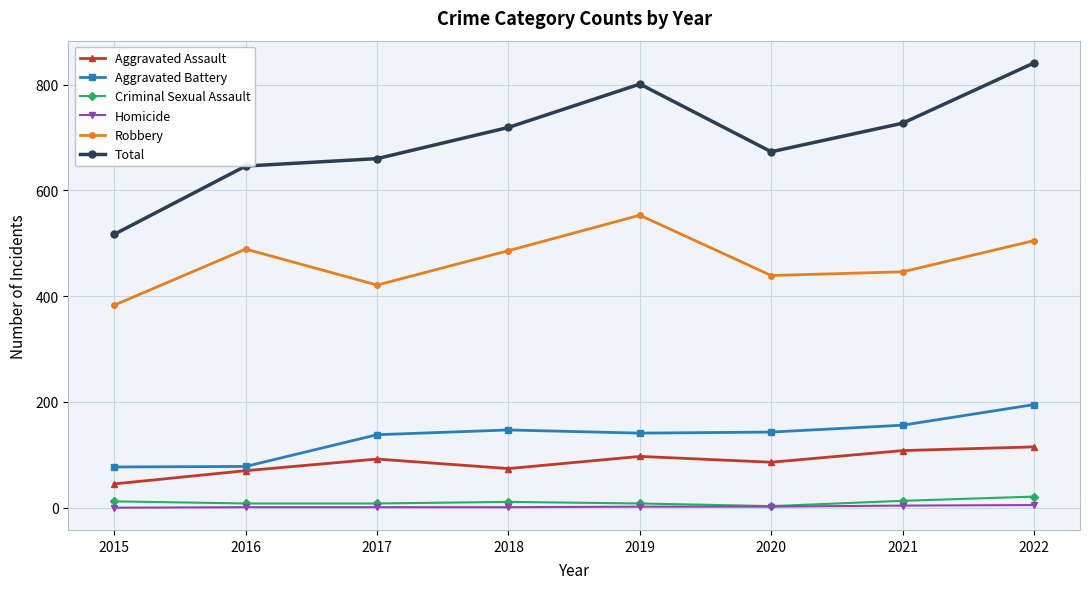

What is the sum of all Aggravated Assault values?

687